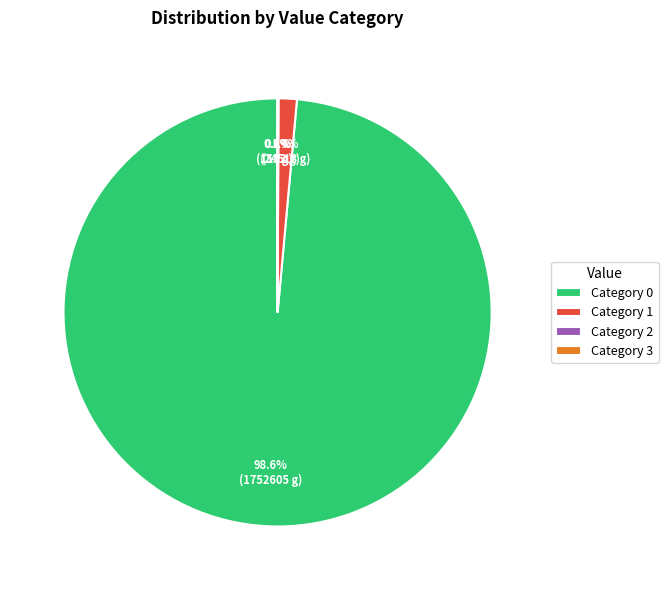

Between Category 1 and Category 0, which is larger?

Category 0